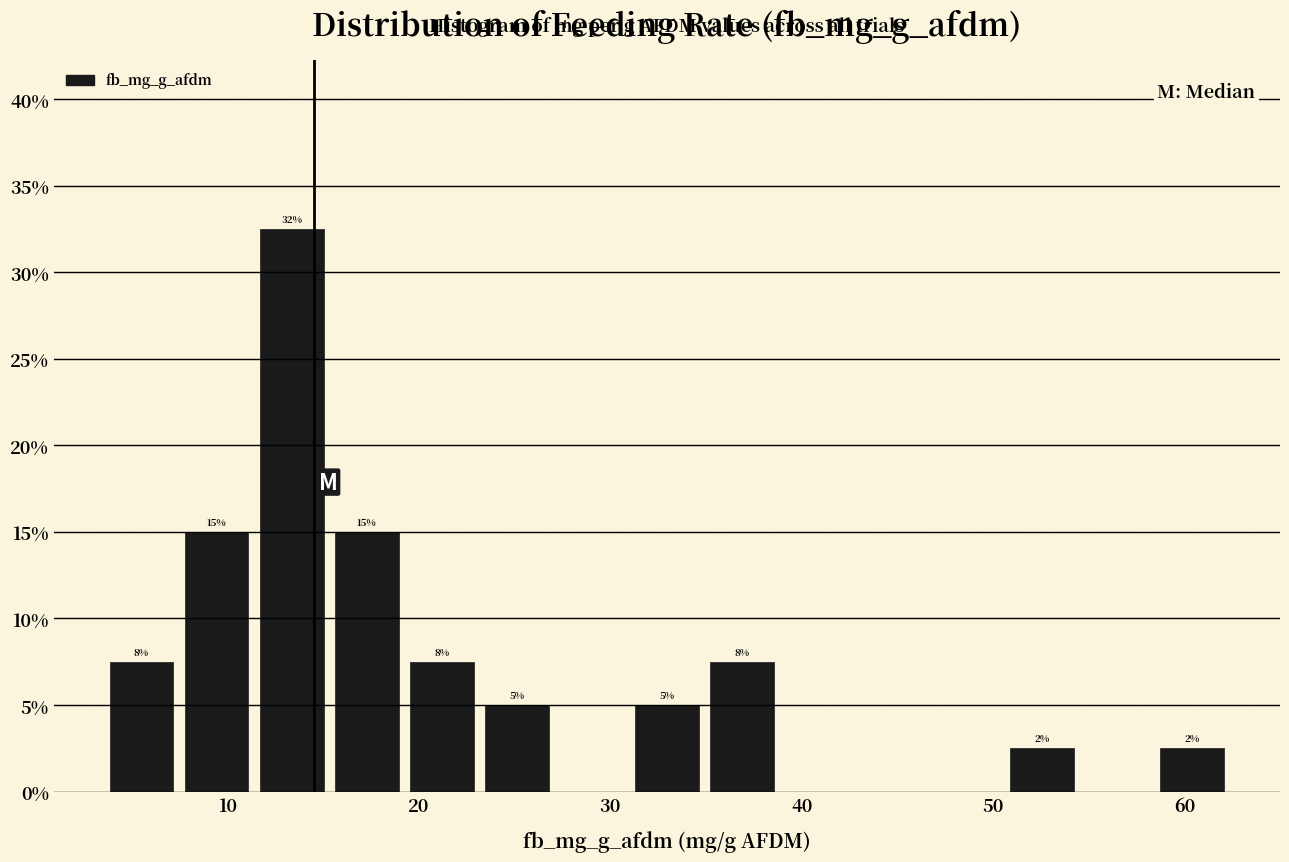

Around what value on the x-axis is the tallest bar? Give the approximate position of its centre, as read against the axis.

13